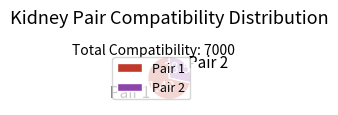

Combined, do Pair 1 and Pair 2 account for over 50%?

Yes